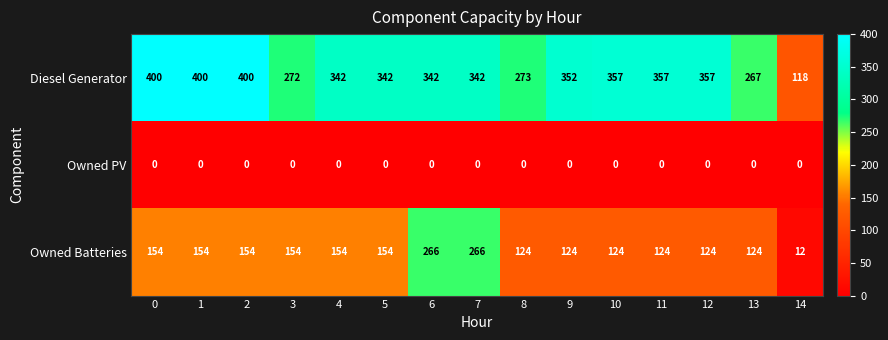

What is the maximum value for Diesel Generator?

400